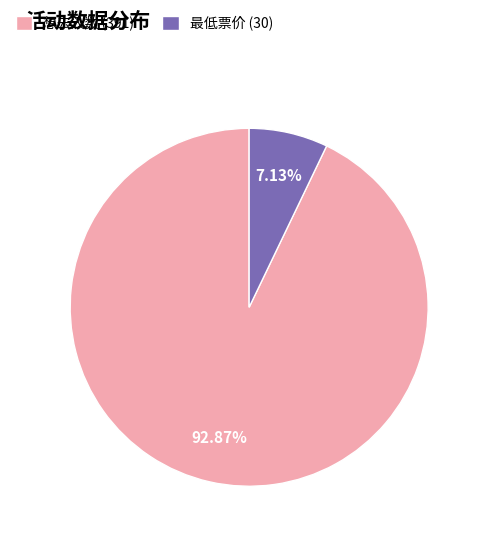

Which has a higher value, 想去人数 (391) or 最低票价 (30)?

想去人数 (391)